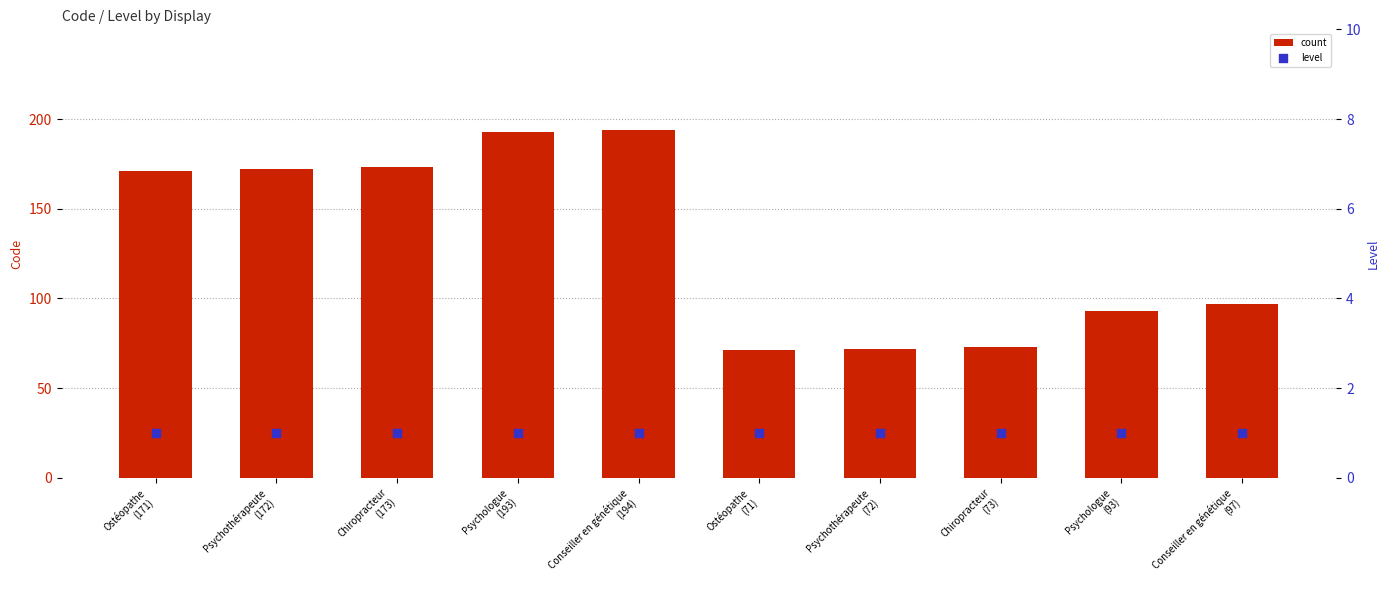

Which series has the largest total across all categories?

count